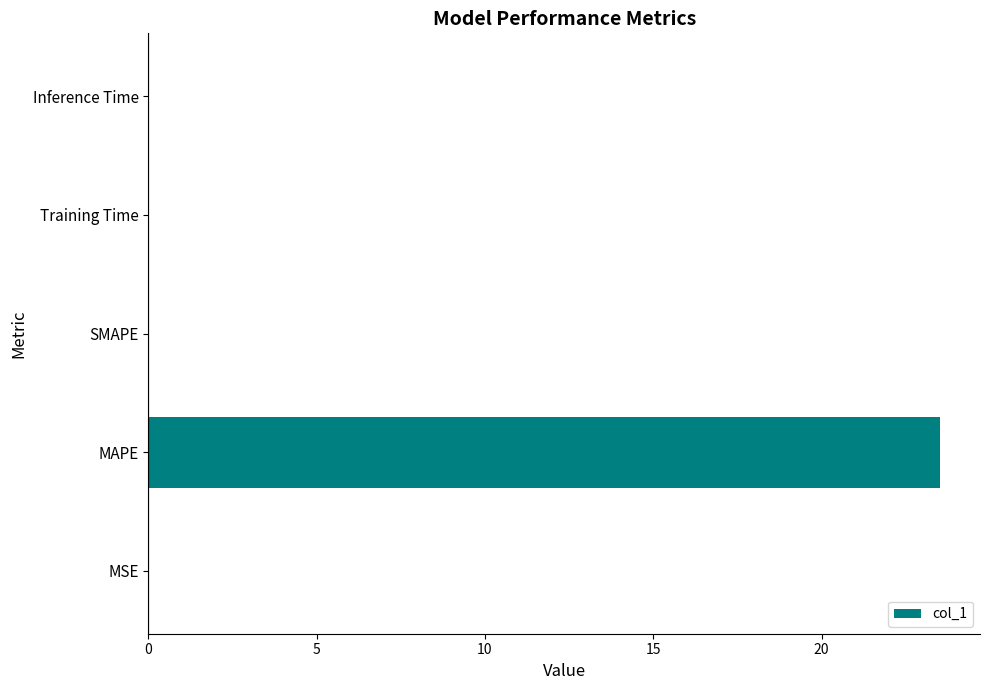

The value at Inference Time is 0.0. True or false?

True